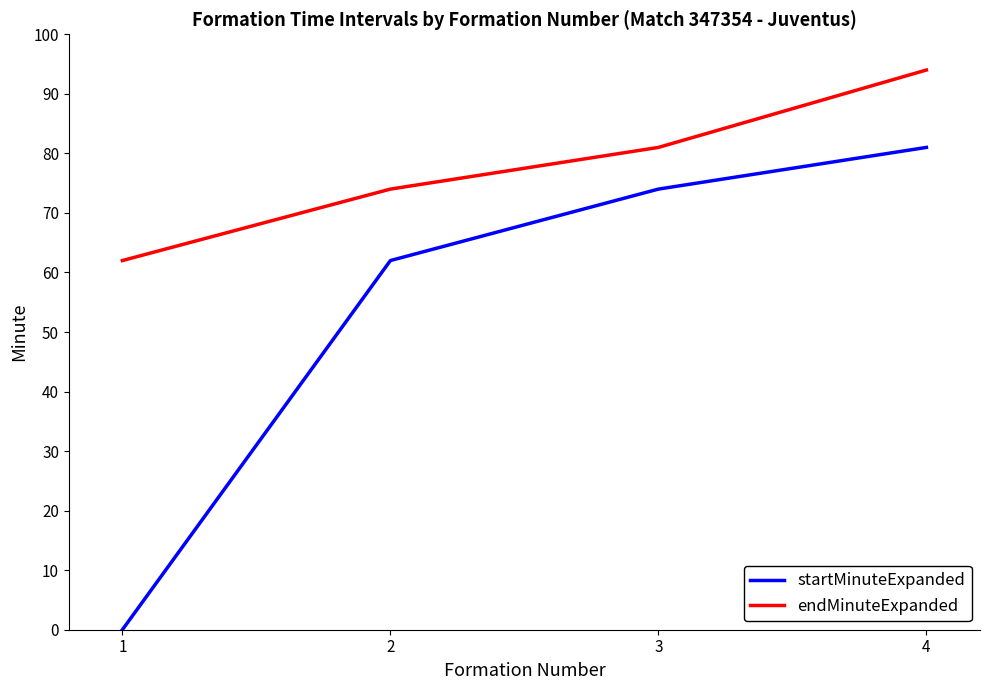

At which label is endMinuteExpanded closest to 78?

3